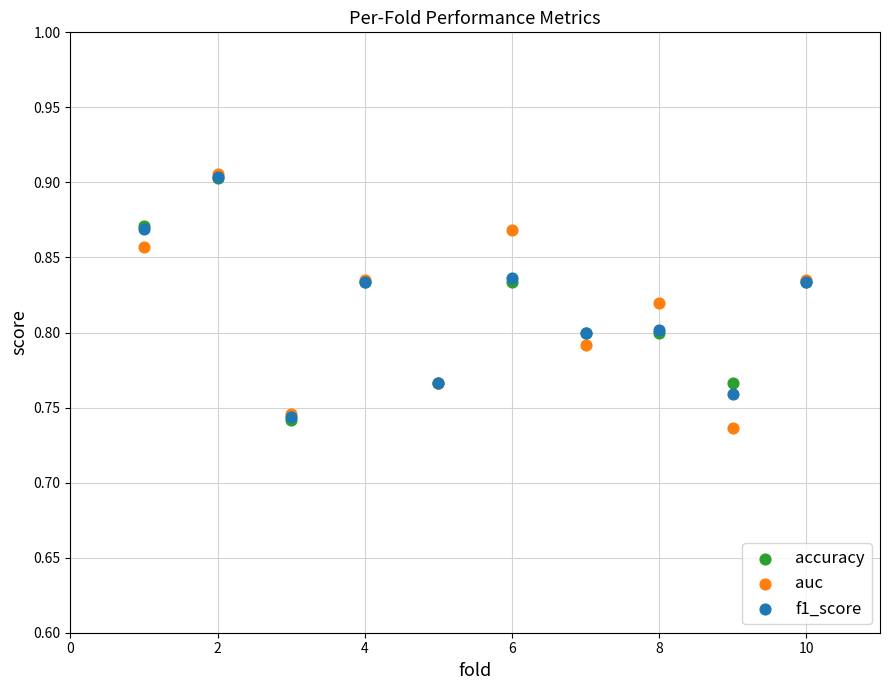

What are all the series names shown in the legend?

accuracy, auc, f1_score